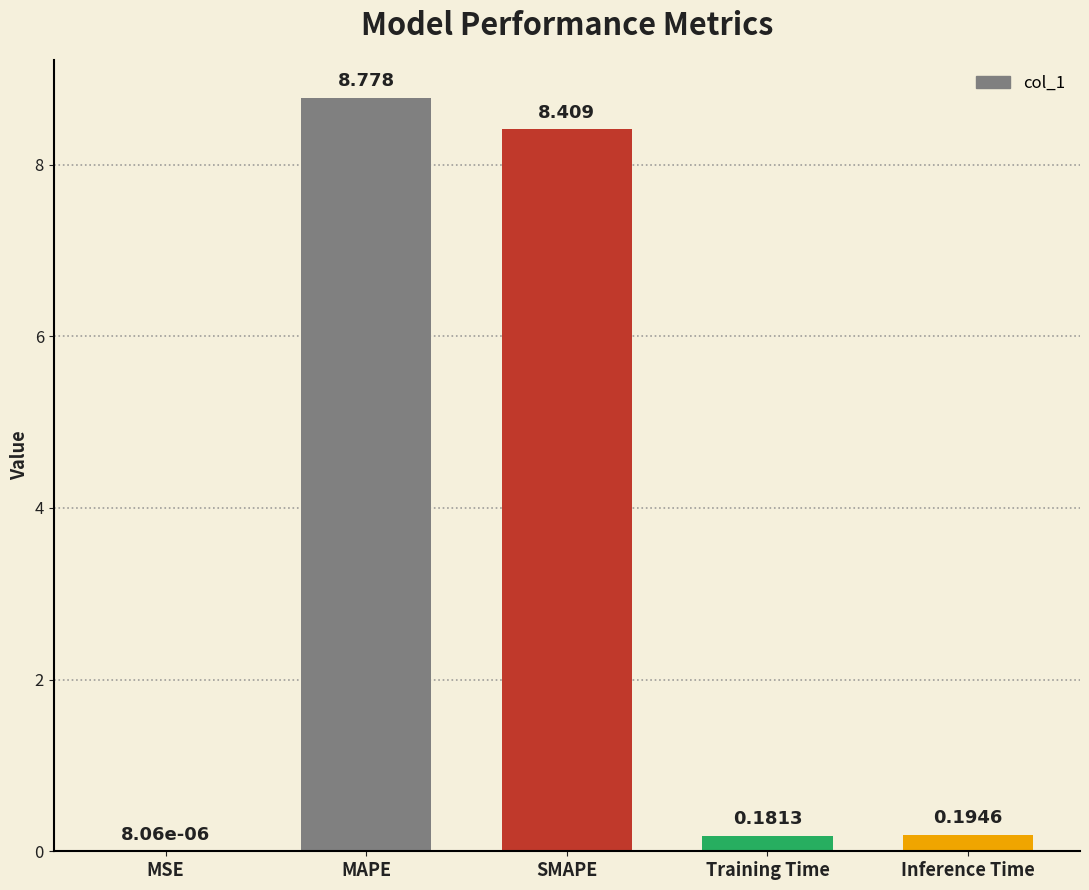

What is the sum of all values?

17.6